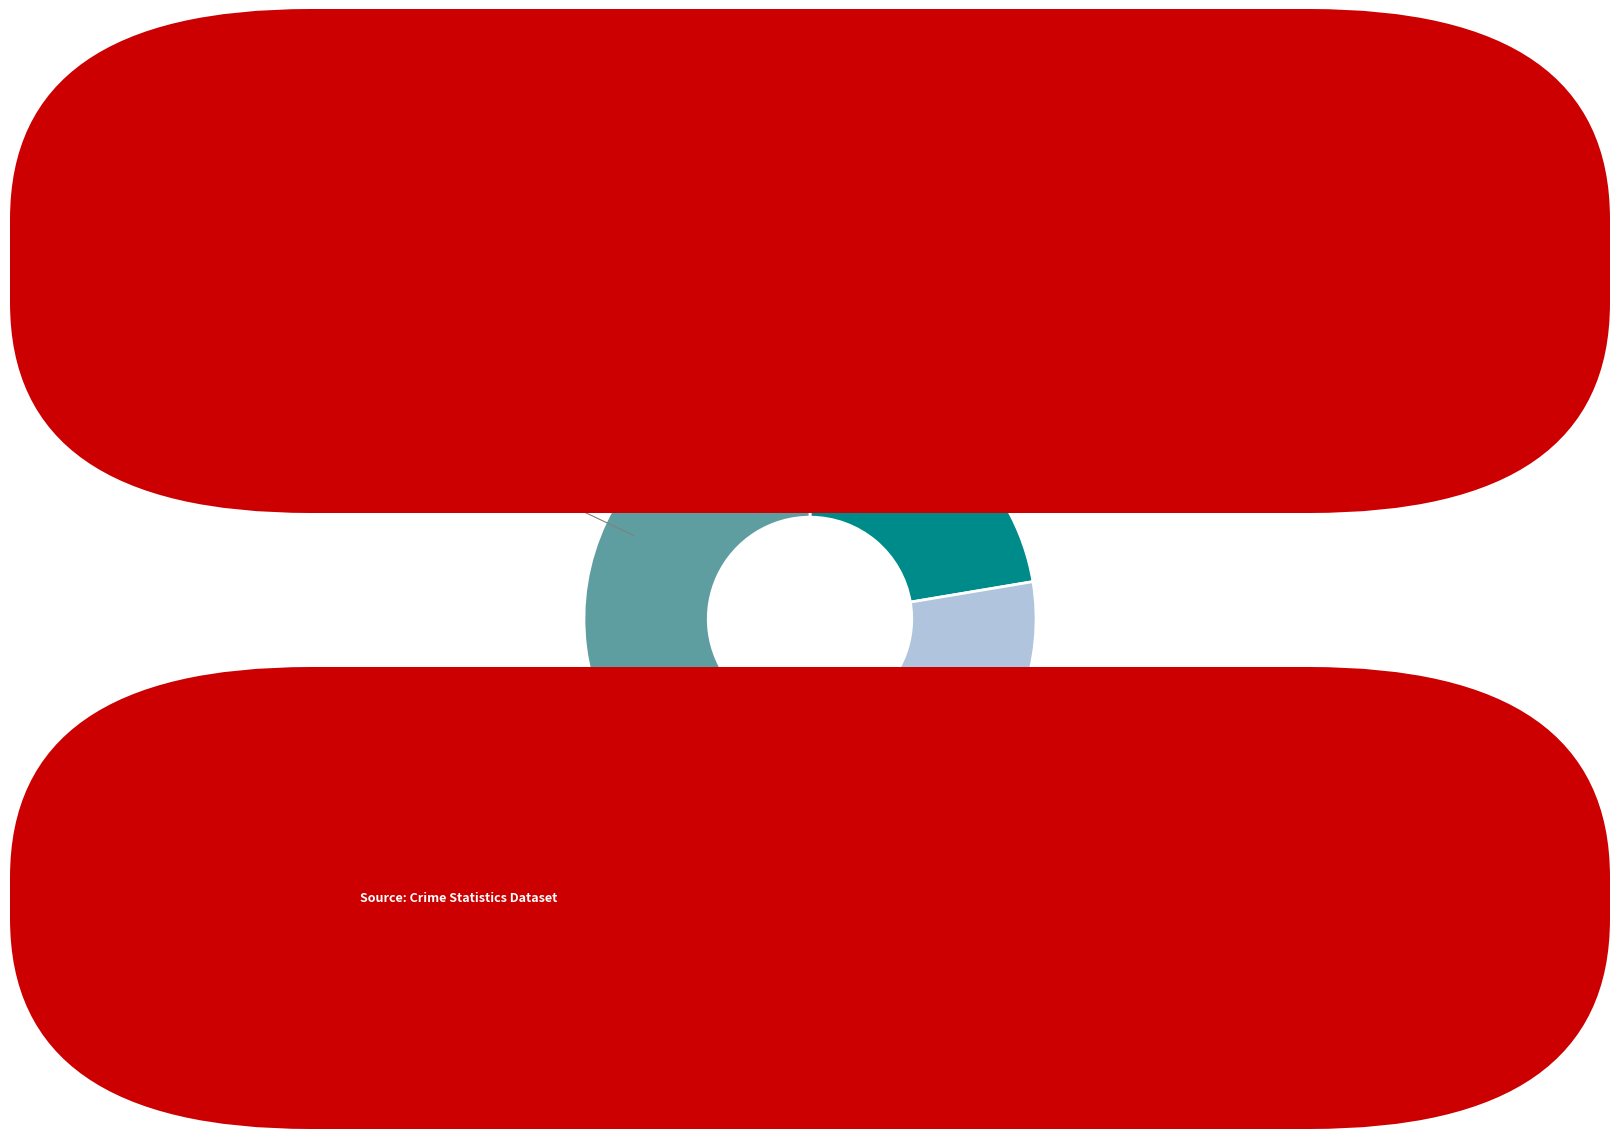

To the nearest percent, what is the difference between the largest and smallest slice percentages?

32%